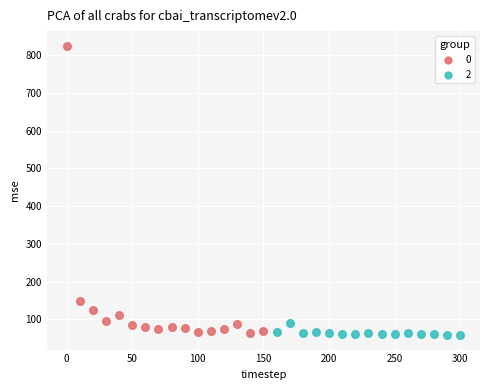

Which series contains the highest Y value?

0